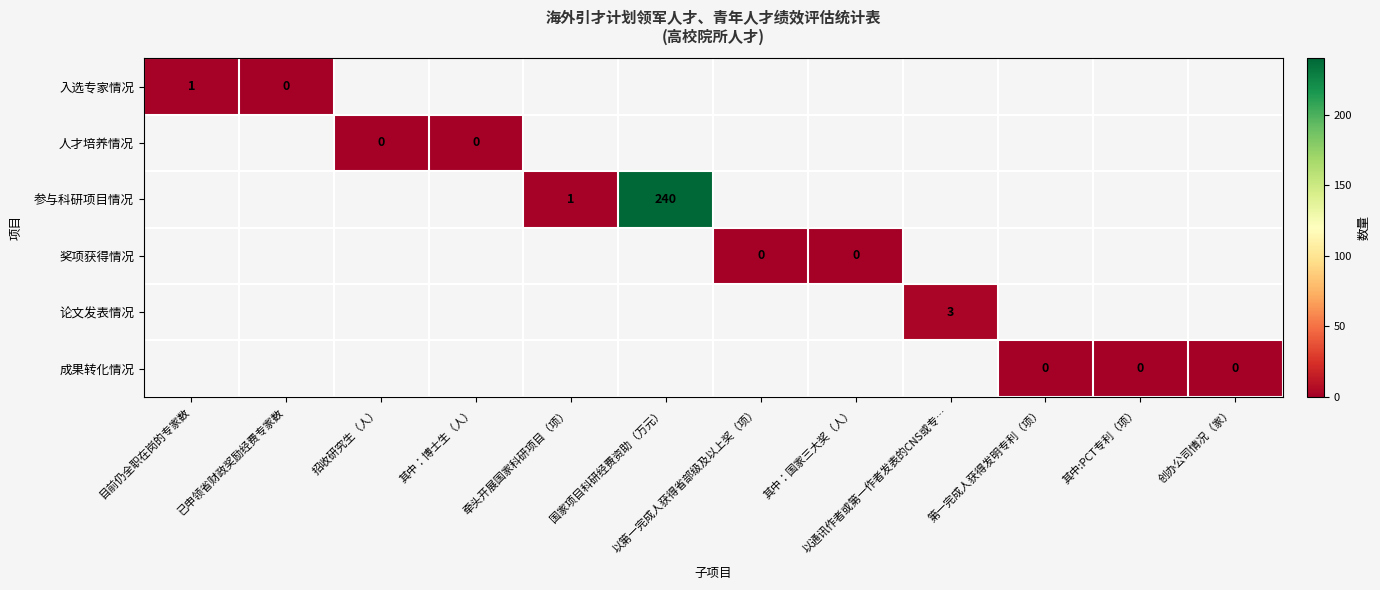

At which category does the chart reach its minimum across all series?

已申领省财政奖励经费专家数